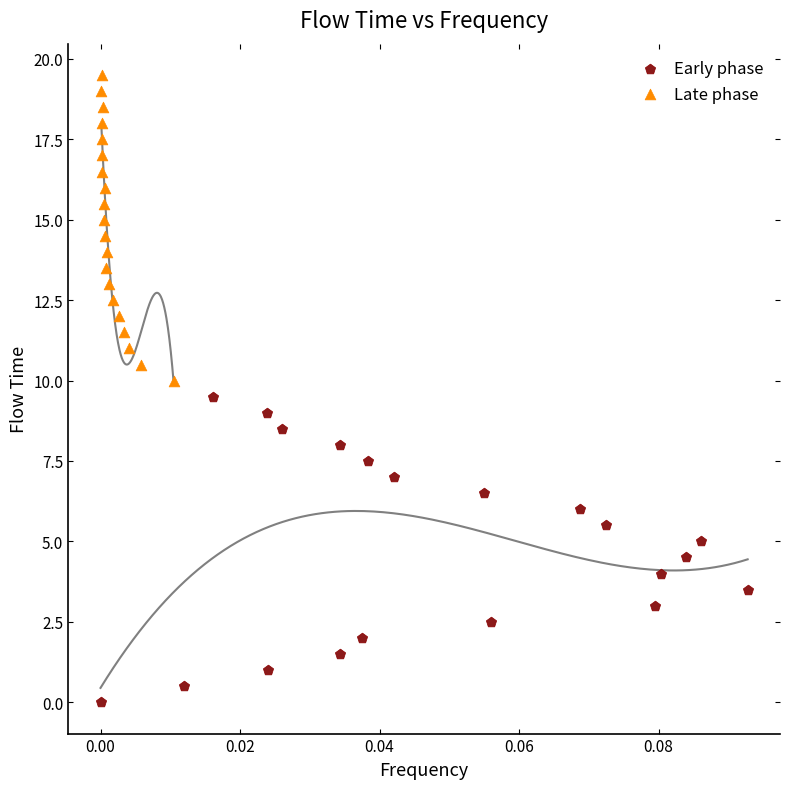

Which series contains the lowest Y value?

Early phase